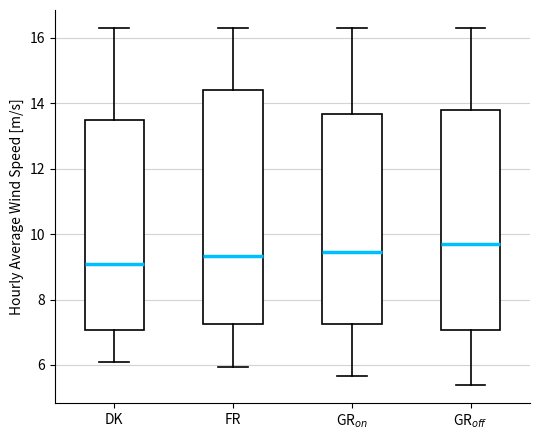

Which box's median line is the lowest?

DK